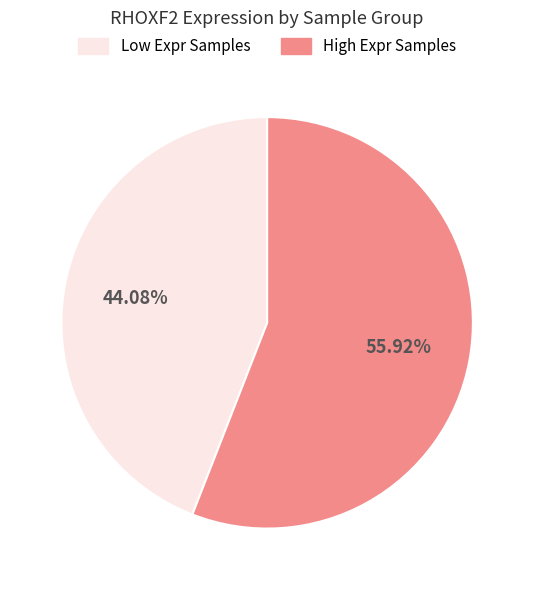

How many segments does this pie chart have?

2